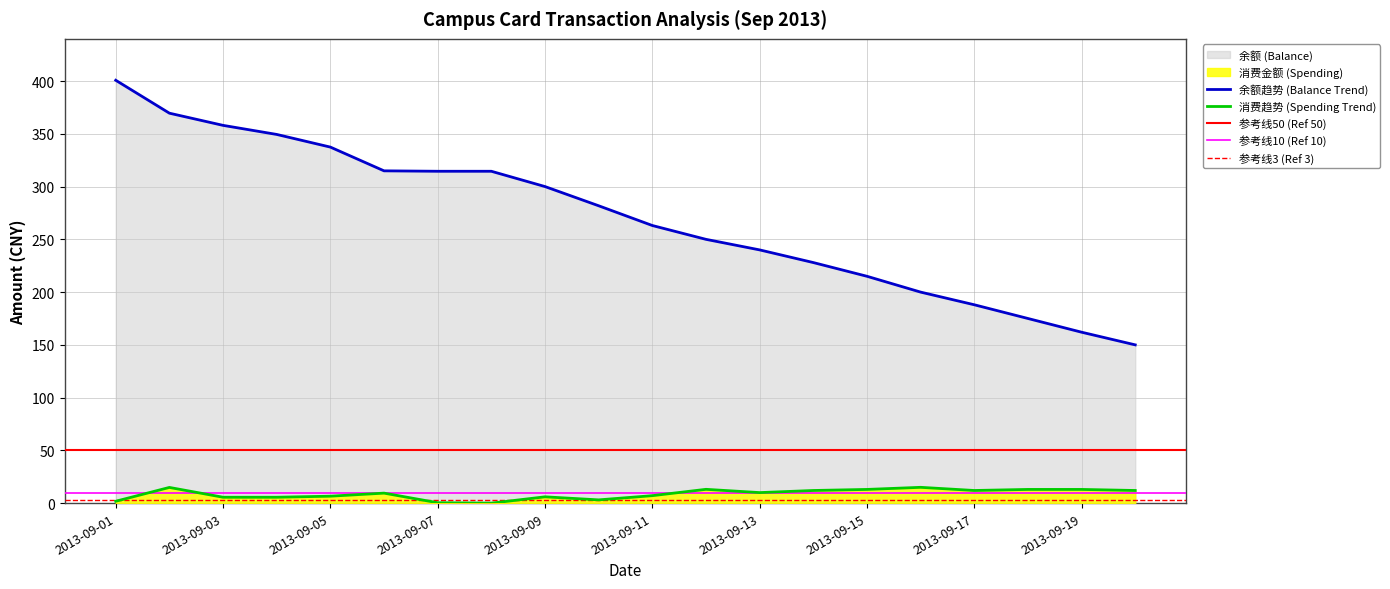

What is the average value of the 消费金额 (Spending) series?

8.7